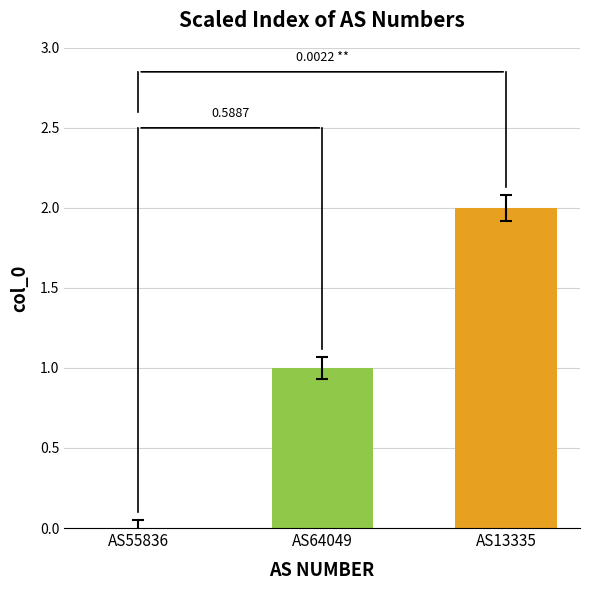

What is the ratio of the value at AS13335 to the value at AS64049?

2.0